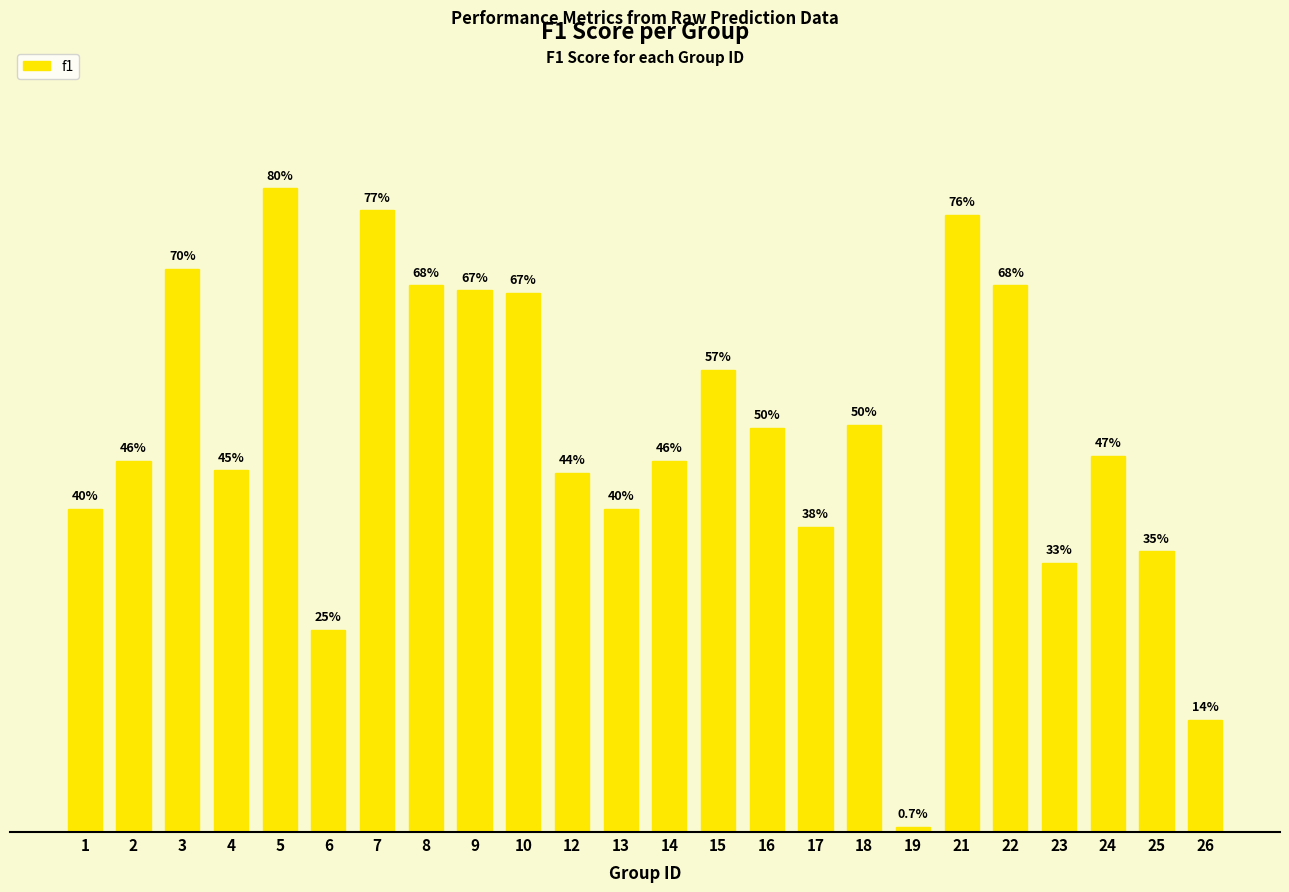

Is it true that the value at 1 is 0.4?

True